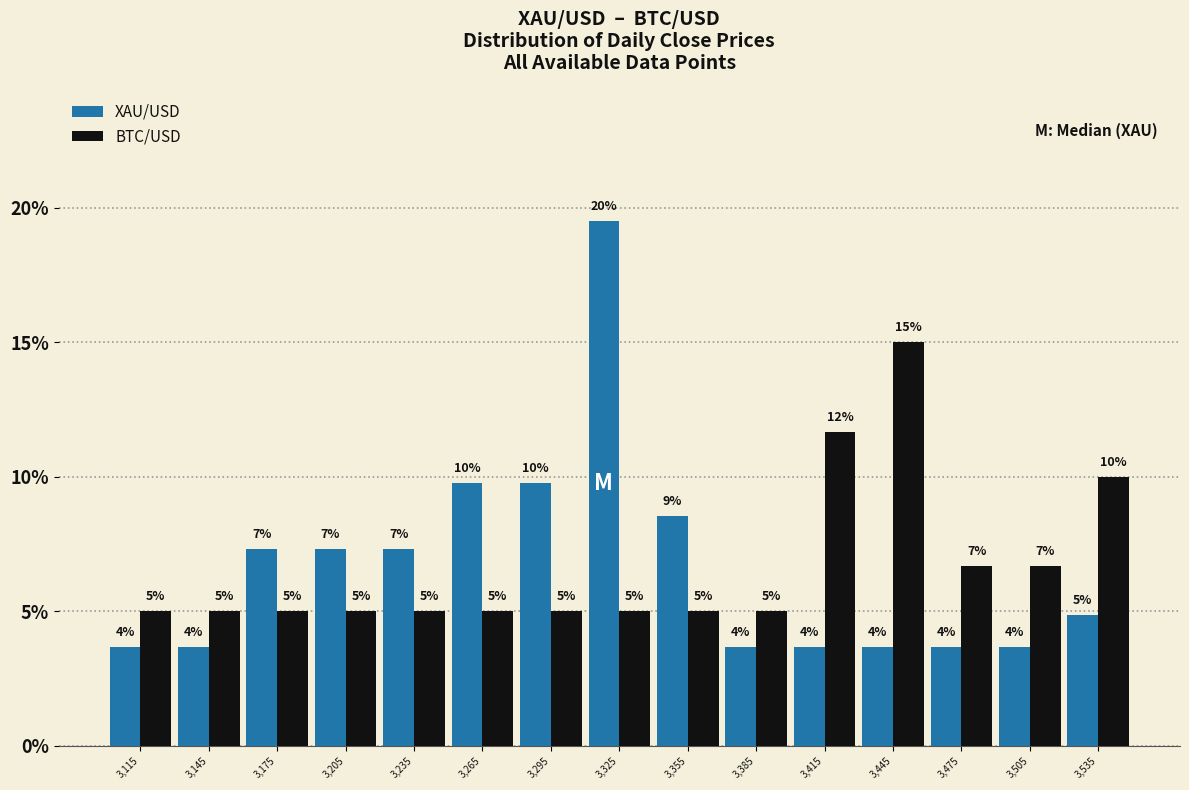

In the XAU/USD series, which range on the x-axis has the tallest bar?

3310 to 3340